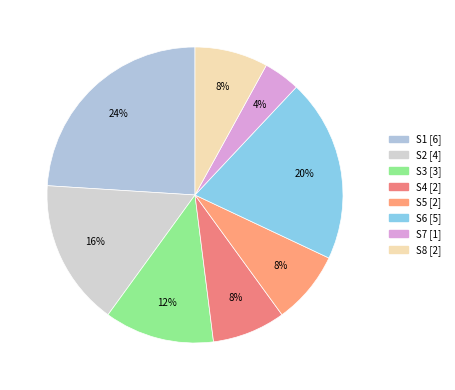

How many slices are in this pie chart?

8